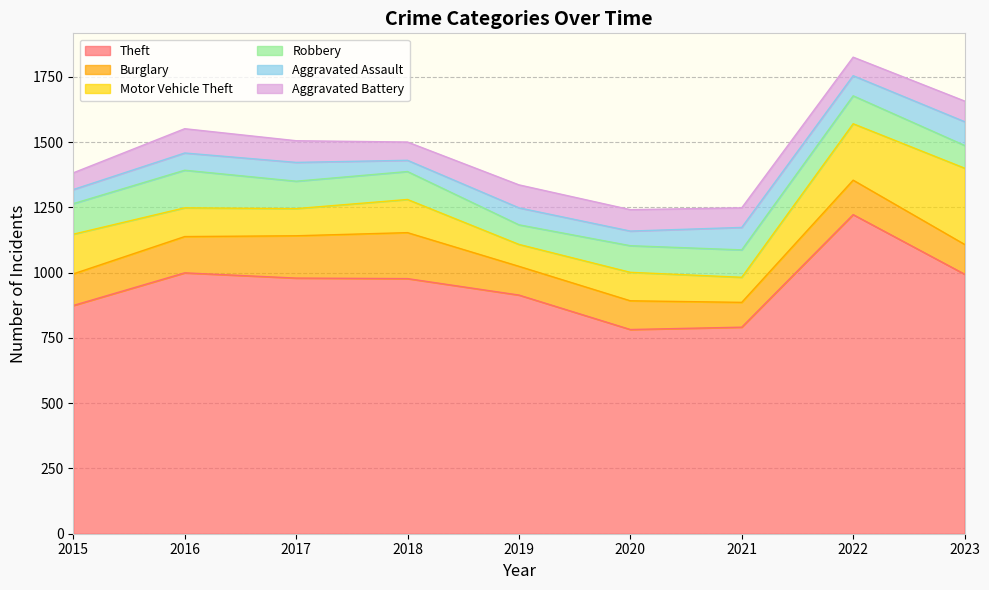

The value of Aggravated Battery at 2020 is 82. True or false?

True